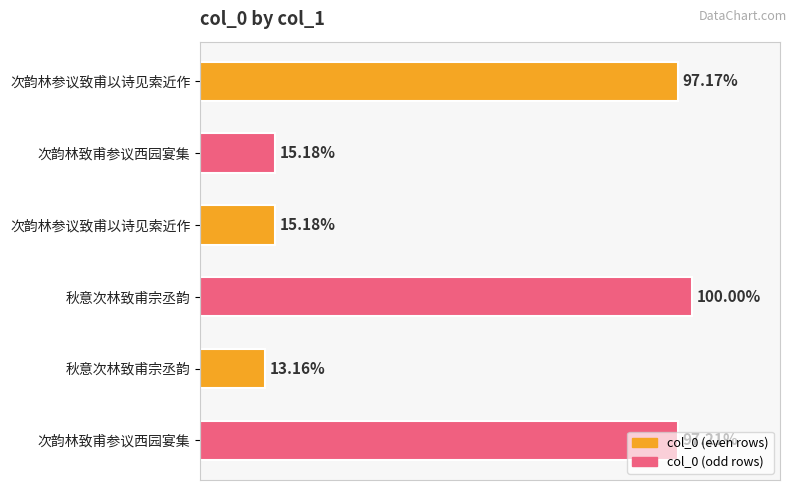

How many bars are there in total?

6